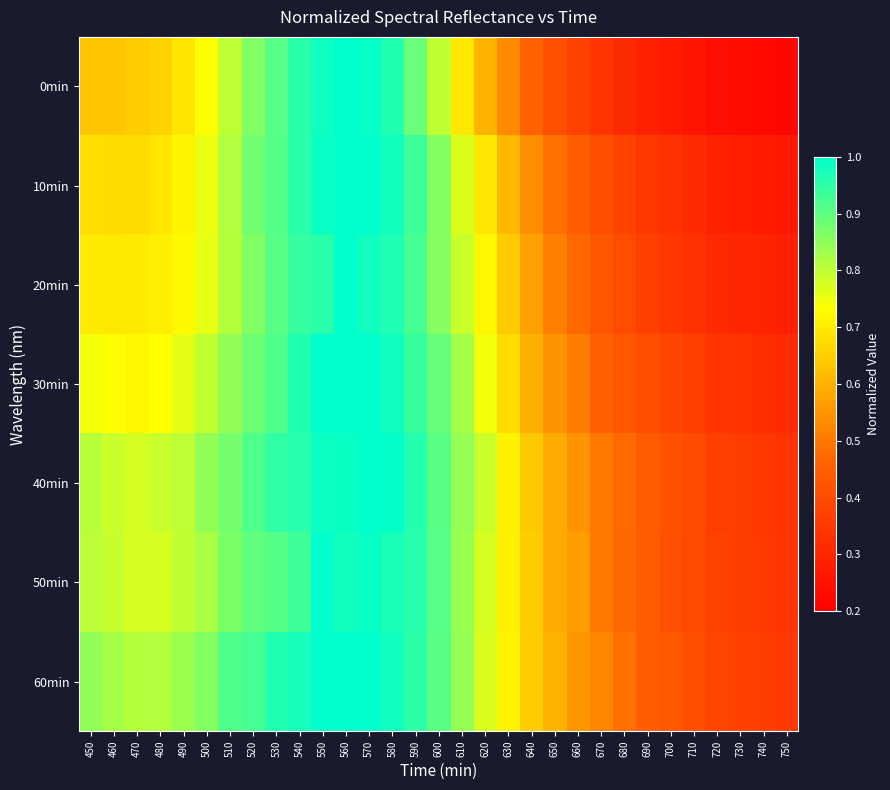

What is the total value across all series at 530?

6.5